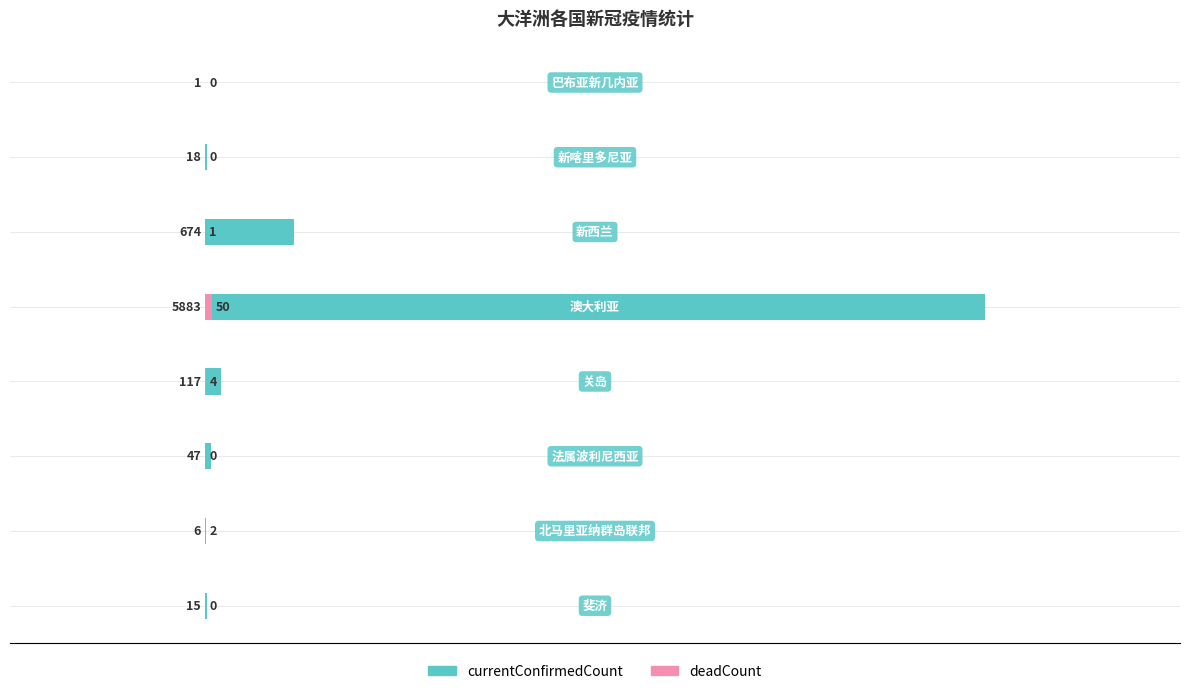

Between 3 and 7, which is larger?

3